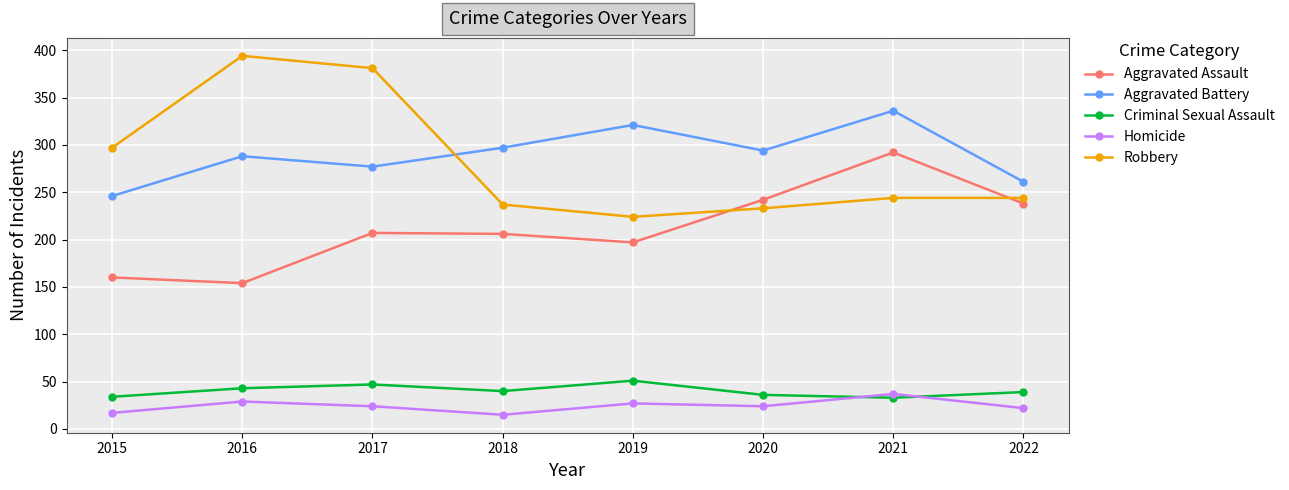

Between 2017 and 2018, which series saw the biggest shift?

Robbery